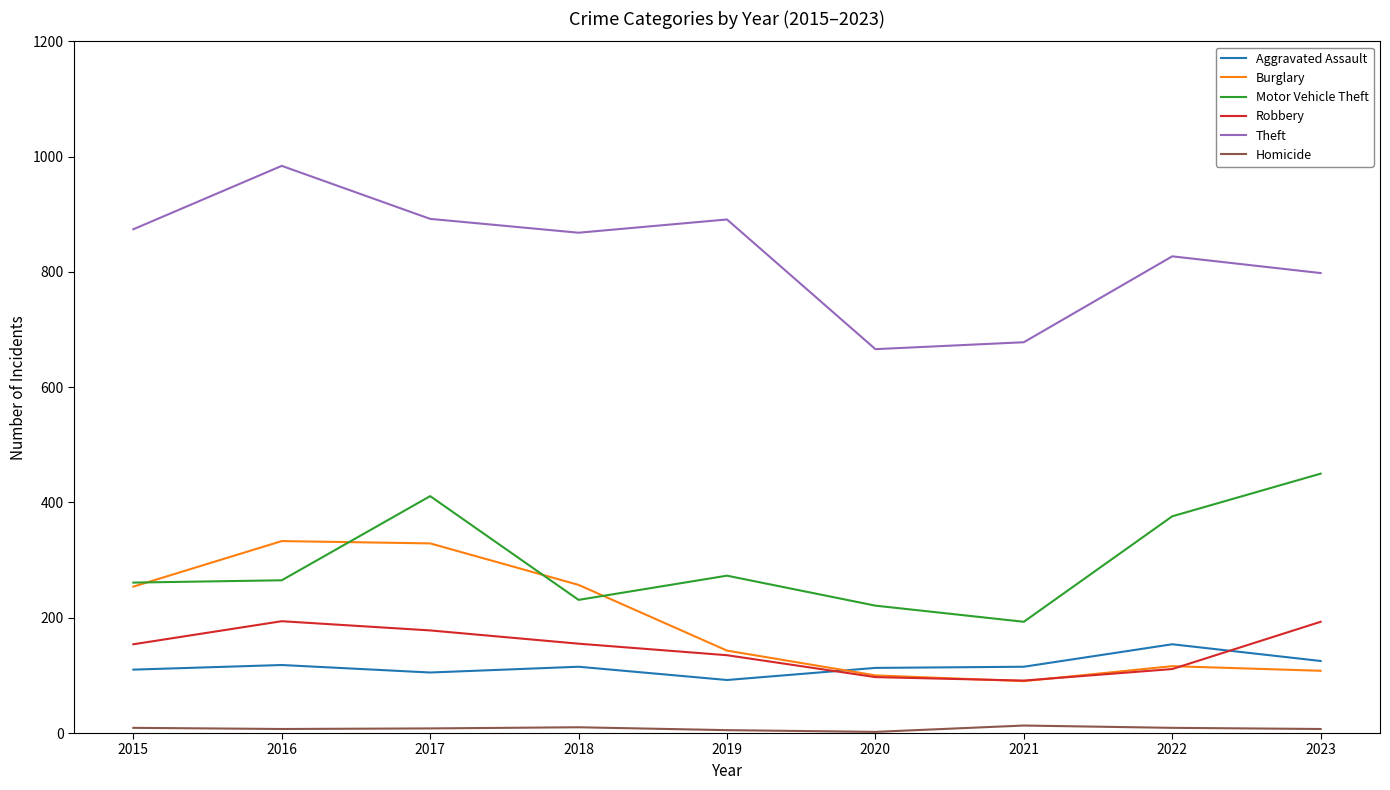

Is the value of Robbery at 2021 greater than the value of Aggravated Assault at 2022?

No